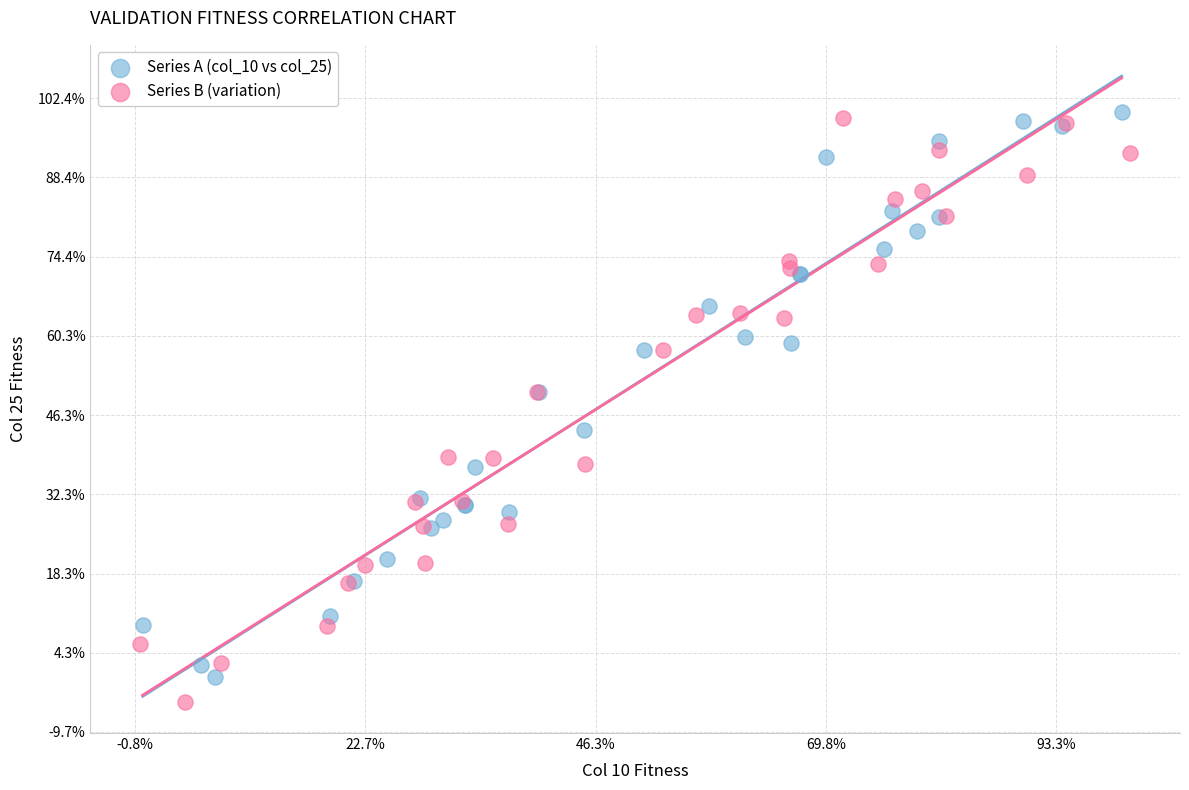

Which series reaches the minimum Y coordinate?

Series B (variation)